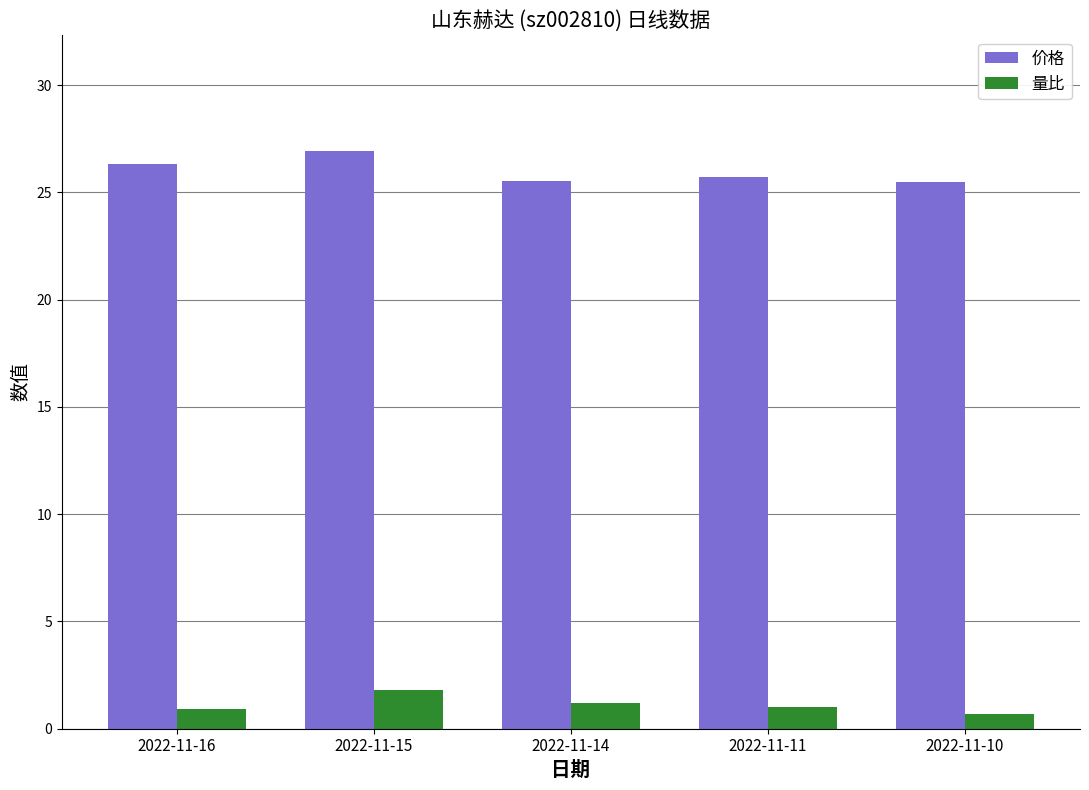

The 价格 series shows 45.4 at 2022-11-15. True or false?

False